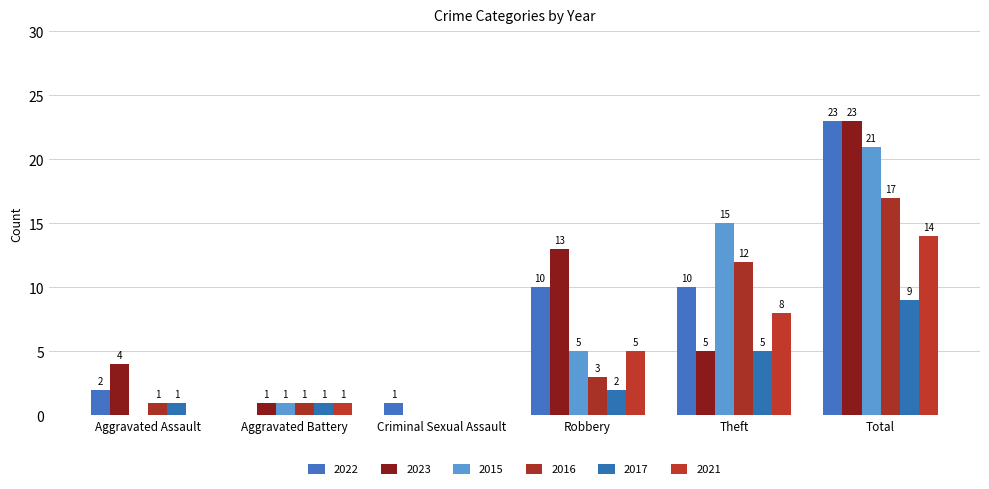

What is the highest value of the 2017 series?

9